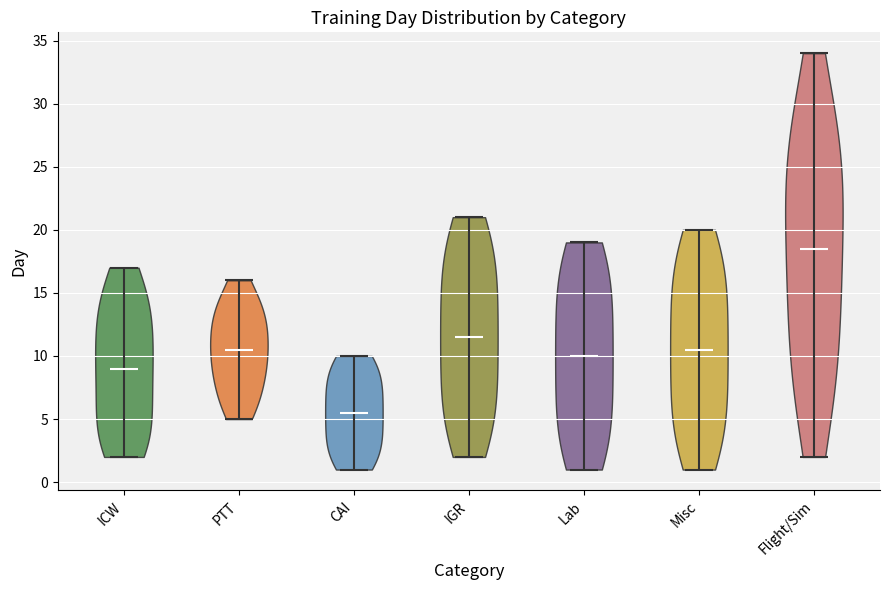

What is the lowest point the violin for PTT reaches on the y-axis? The values are not printed on the chart, so give them approximately, as read against the axis.

5.0